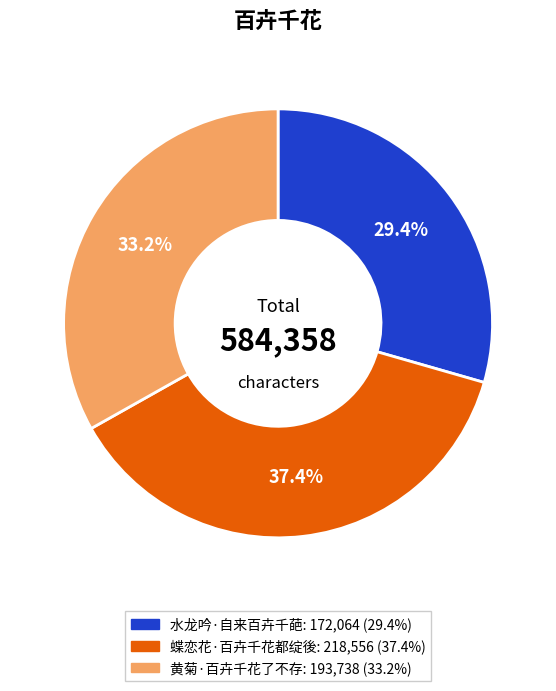

To the nearest percent, what portion does 蝶恋花·百卉千花都绽後 represent?

37%